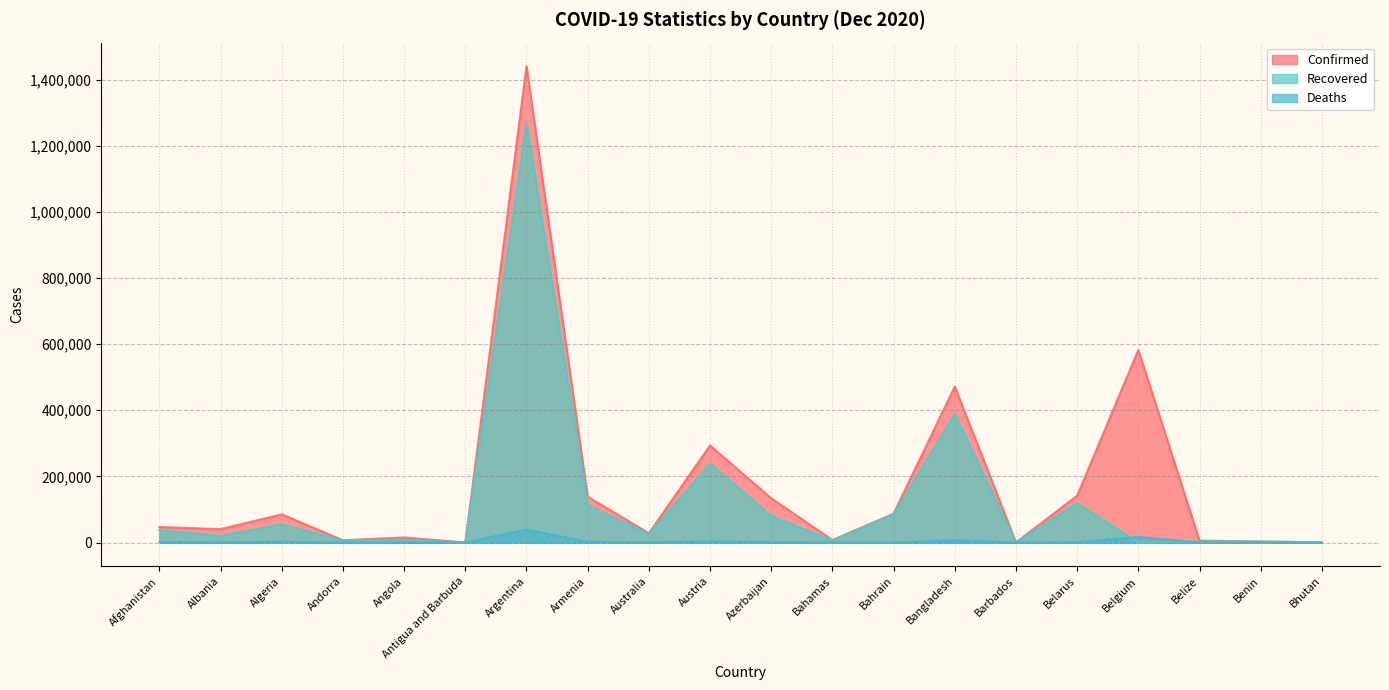

The Recovered series shows 255 at Barbados. True or false?

True